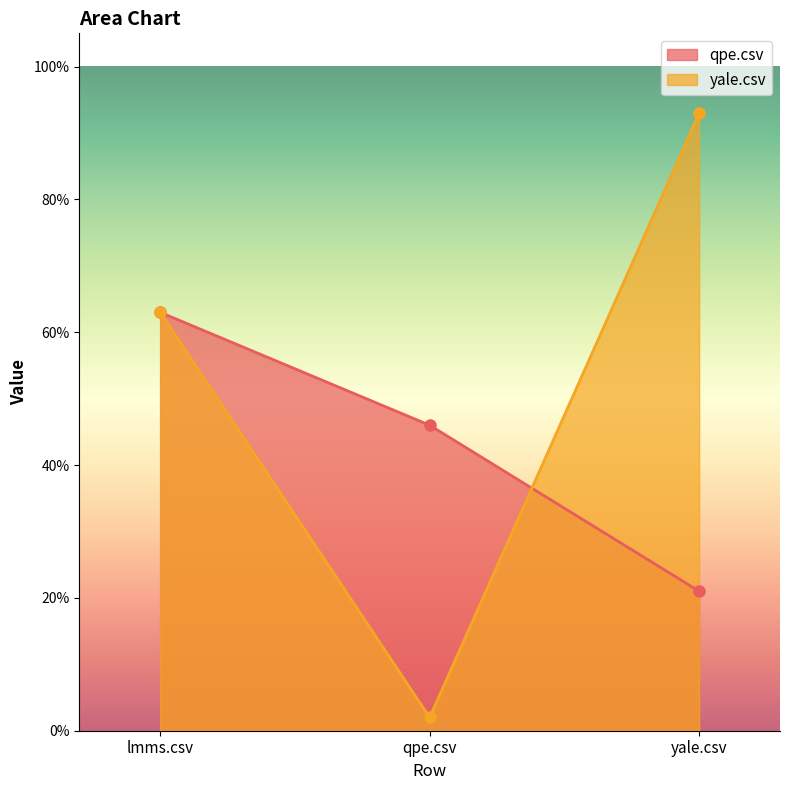

At how many categories does at least one series exceed 0?

3